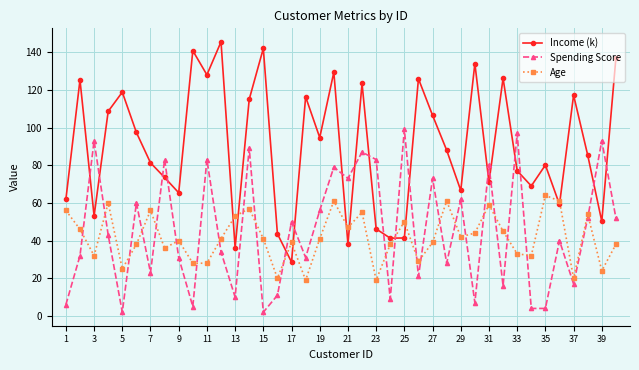

What is the lowest value of the Age series?

19.0